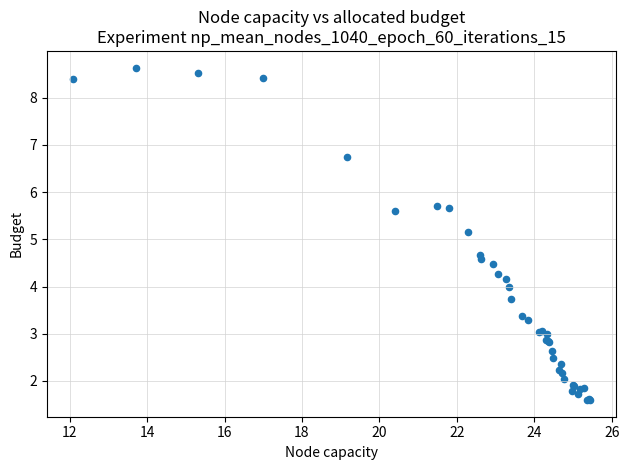

What Y value in the scatter plot is closest to 5?

5.2